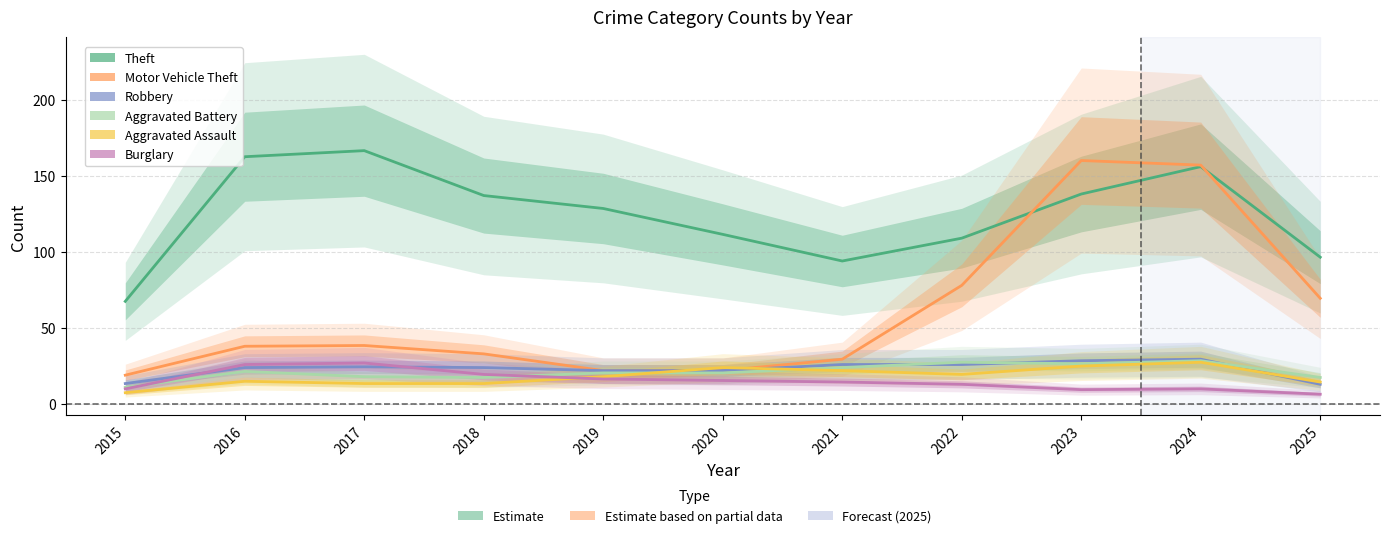

How many lines are shown in the chart?

6